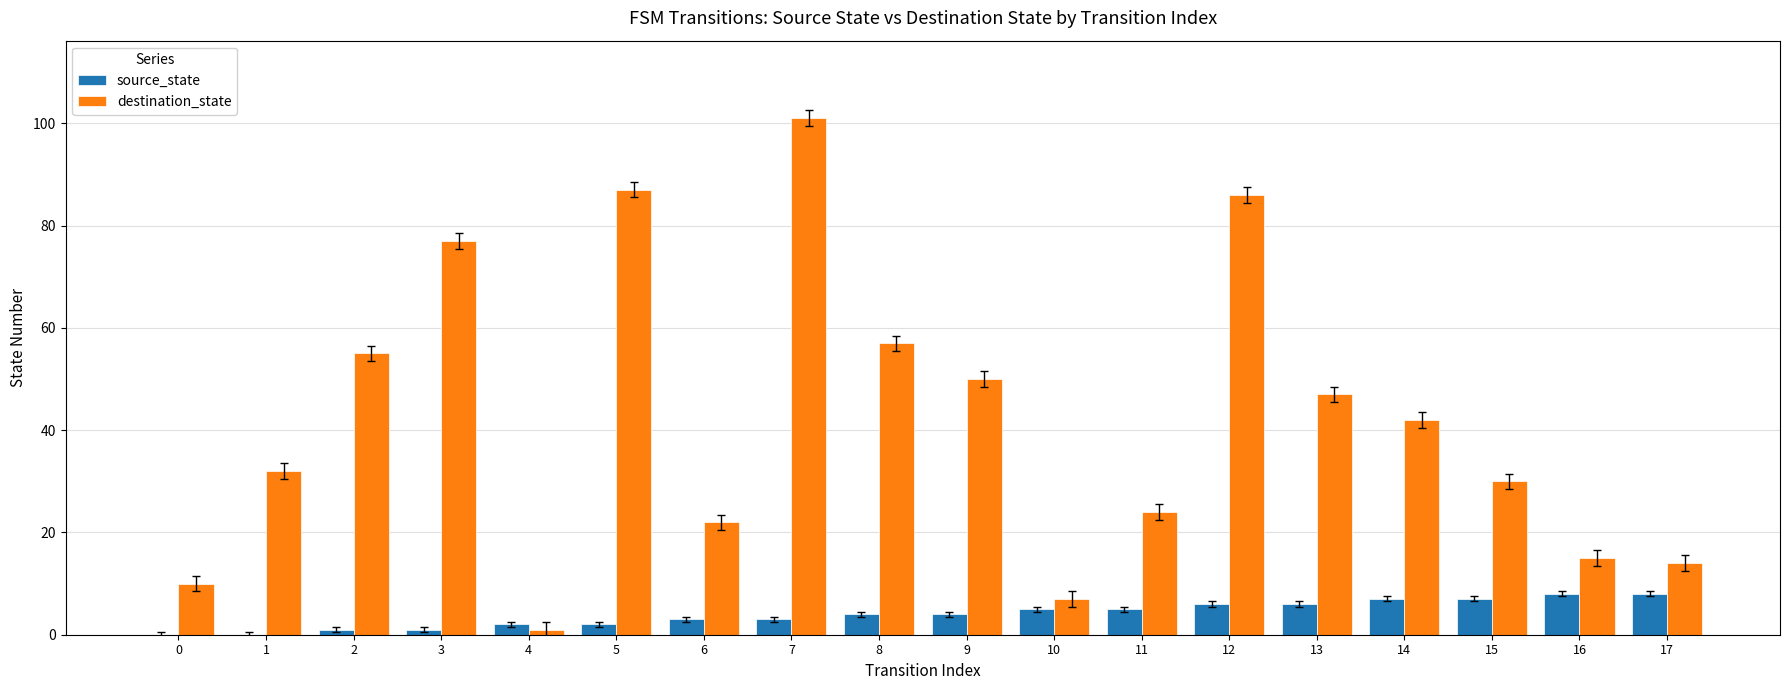

Reading left to right, list all the values displayed in this chart.

source_state: 0=0	1=0	2=1	3=1	4=2	5=2	6=3	7=3	8=4	9=4	10=5	11=5	12=6	13=6	14=7	15=7	16=8	17=8
destination_state: 0=10	1=32	2=55	3=77	4=1	5=87	6=22	7=101	8=57	9=50	10=7	11=24	12=86	13=47	14=42	15=30	16=15	17=14